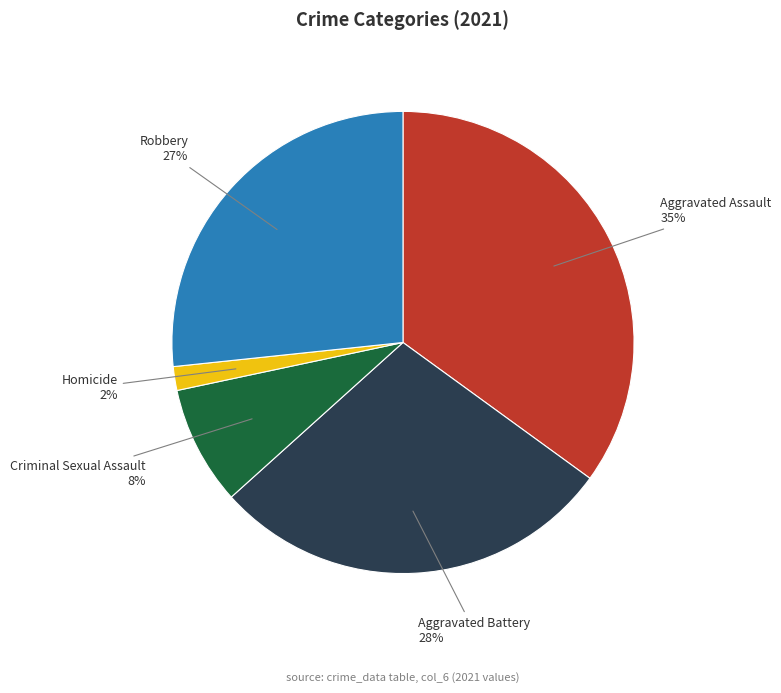

Count the number of slices in the pie.

5